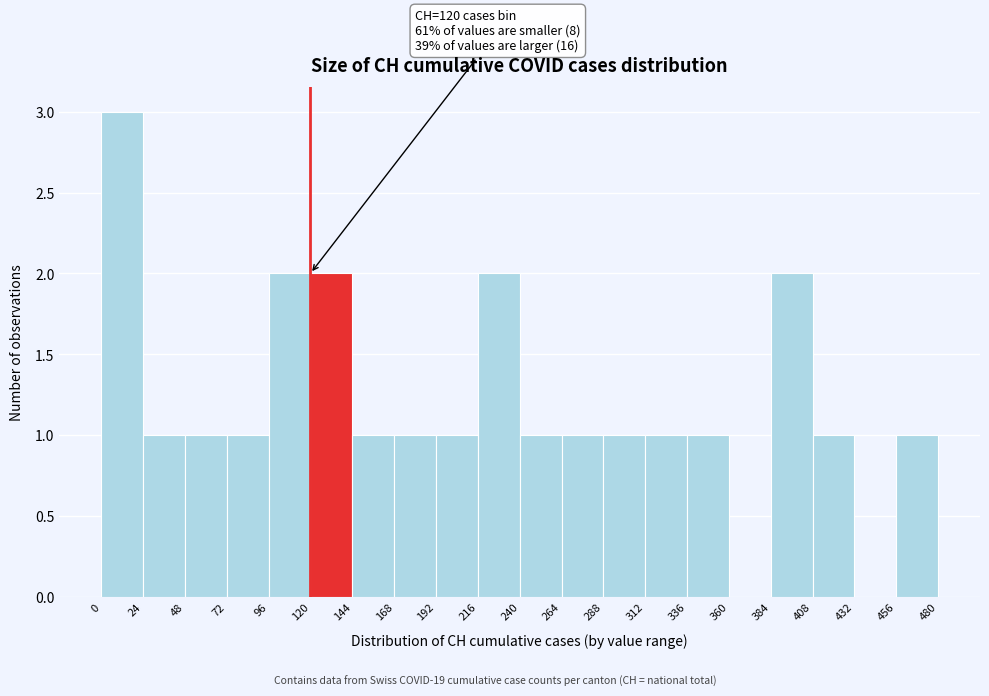

Over which range of the x-axis is the bar tallest?

0 to 24